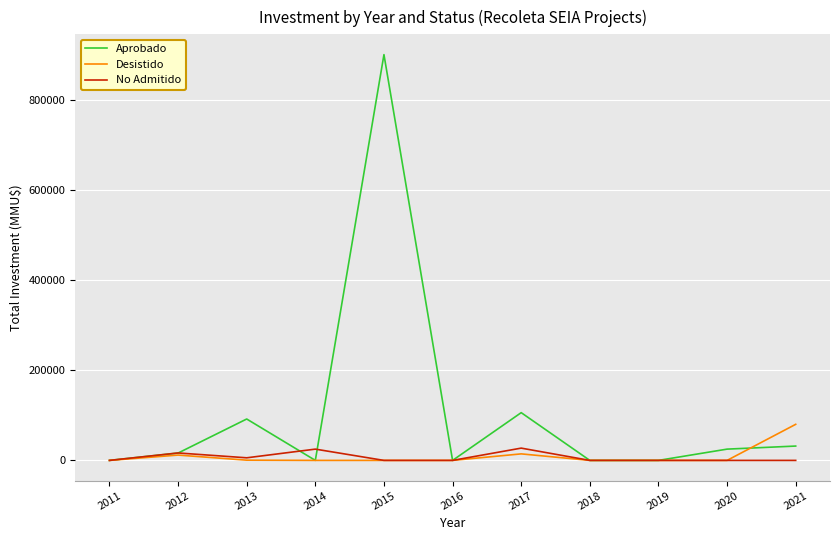

List the series in order of their peak value, lowest first.

No Admitido, Desistido, Aprobado